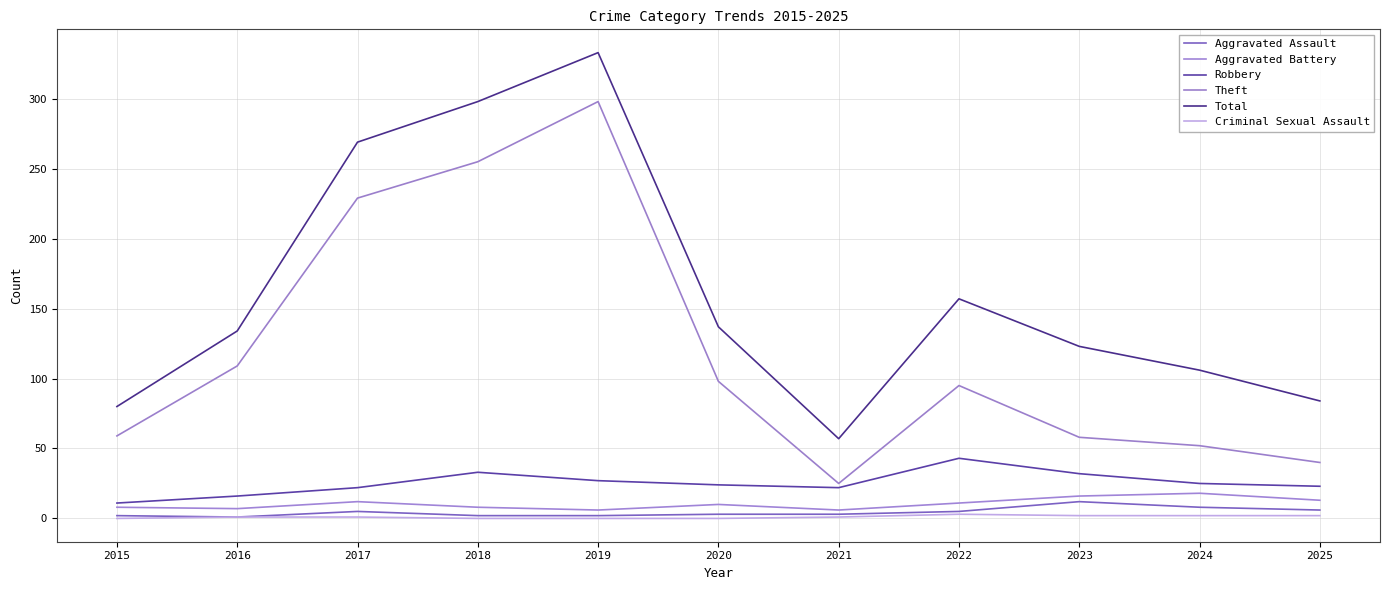

Is the value of Aggravated Battery at 2020 greater than the value of Total at 2019?

No